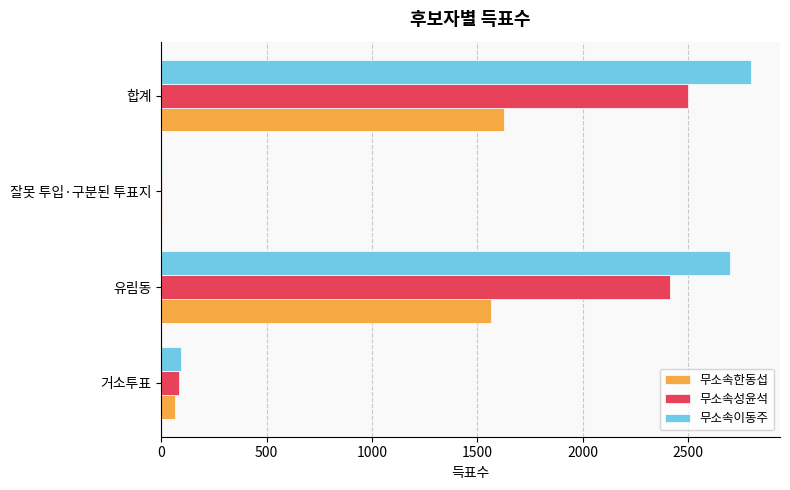

At which label does 무소속성윤석 reach its peak?

합계